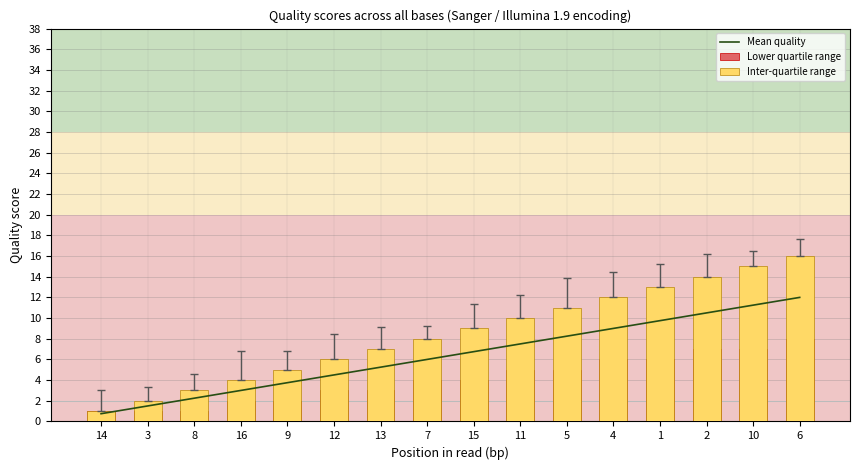

The Mean quality series shows 17.5 at 2. True or false?

False